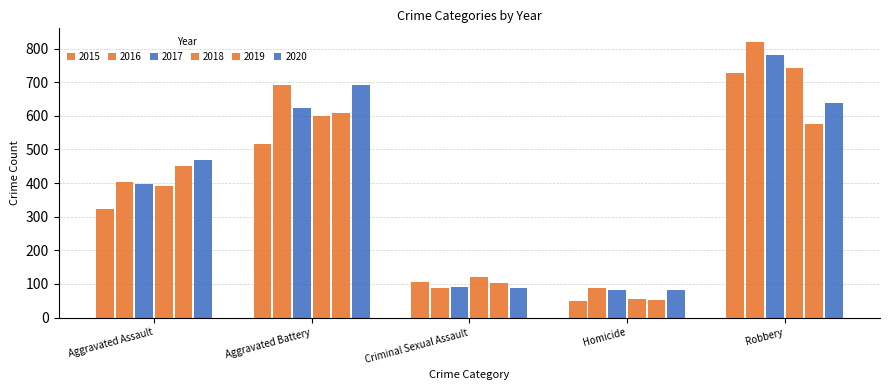

What is the label of the 2nd bar from the left?

Aggravated Battery